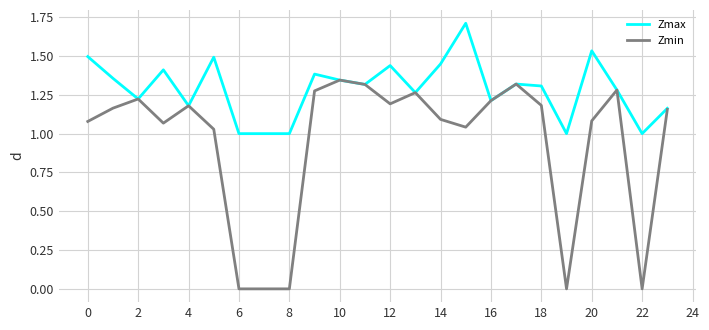

Which series has the widest spread of values?

Zmin